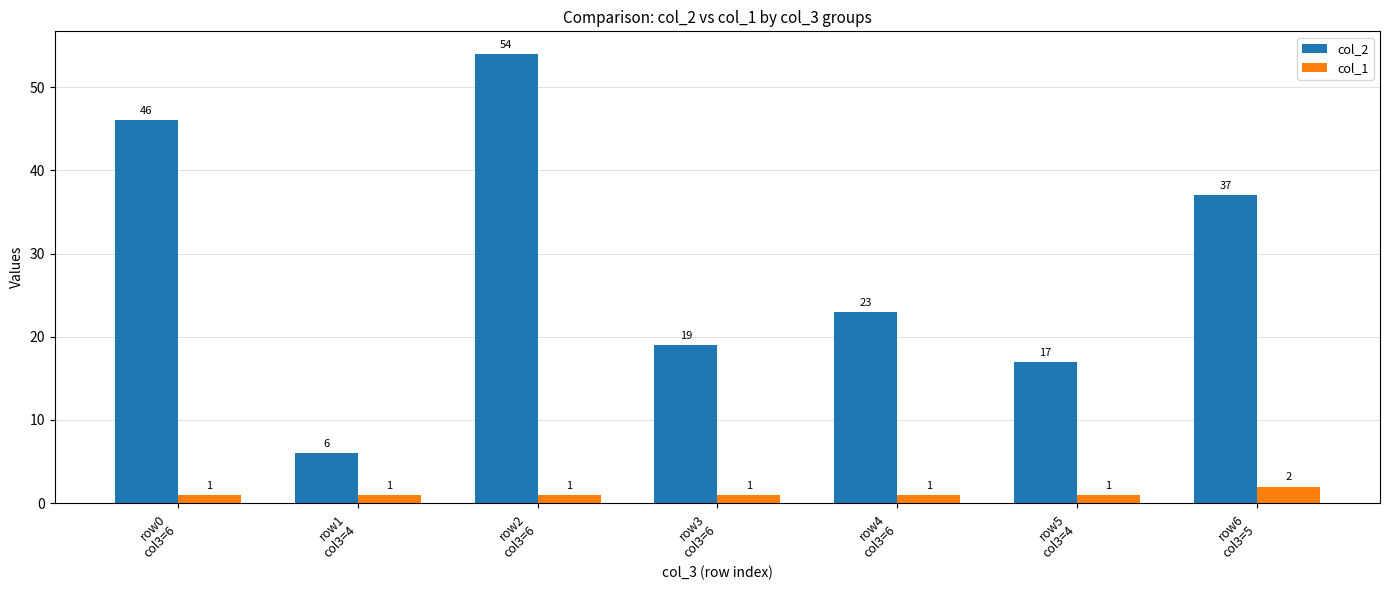

How many data points does each series have?

7